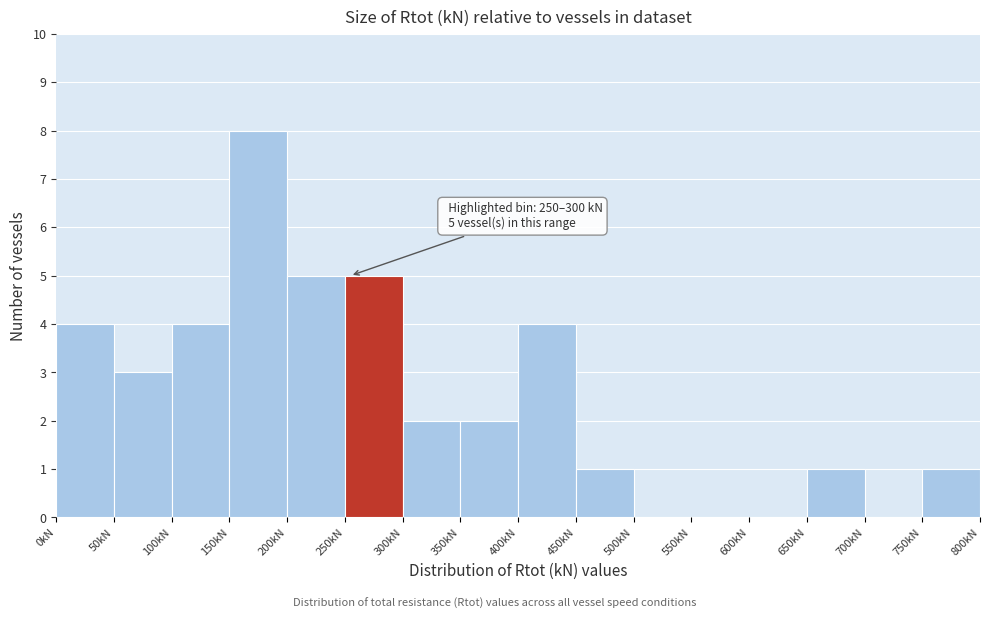

Over which range of the x-axis is the bar tallest?

150 to 200